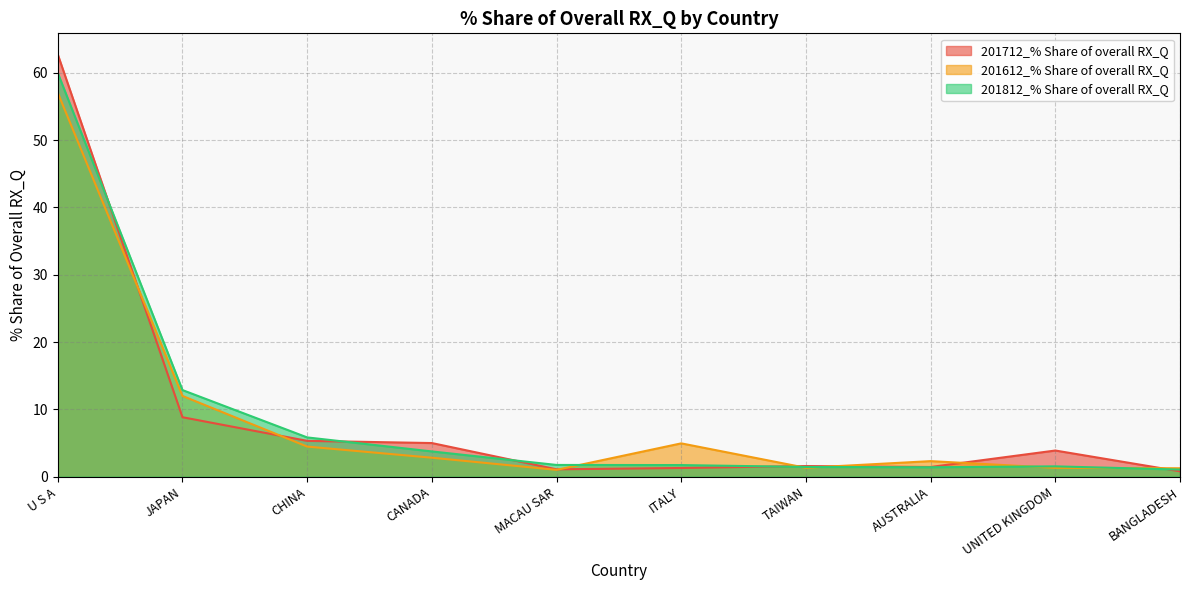

What is the spread (max minus min) of values at UNITED KINGDOM?

2.6